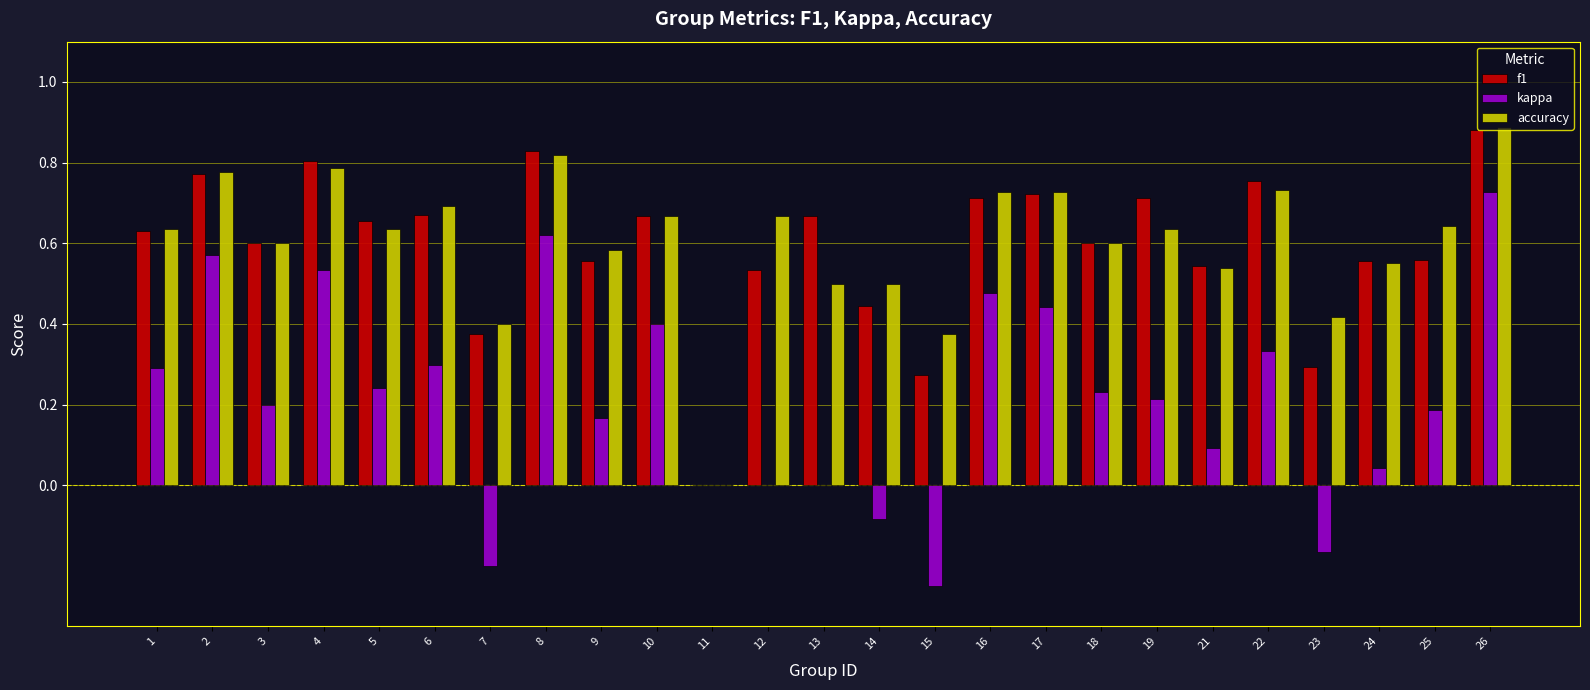

Count the number of categories in the chart.

25